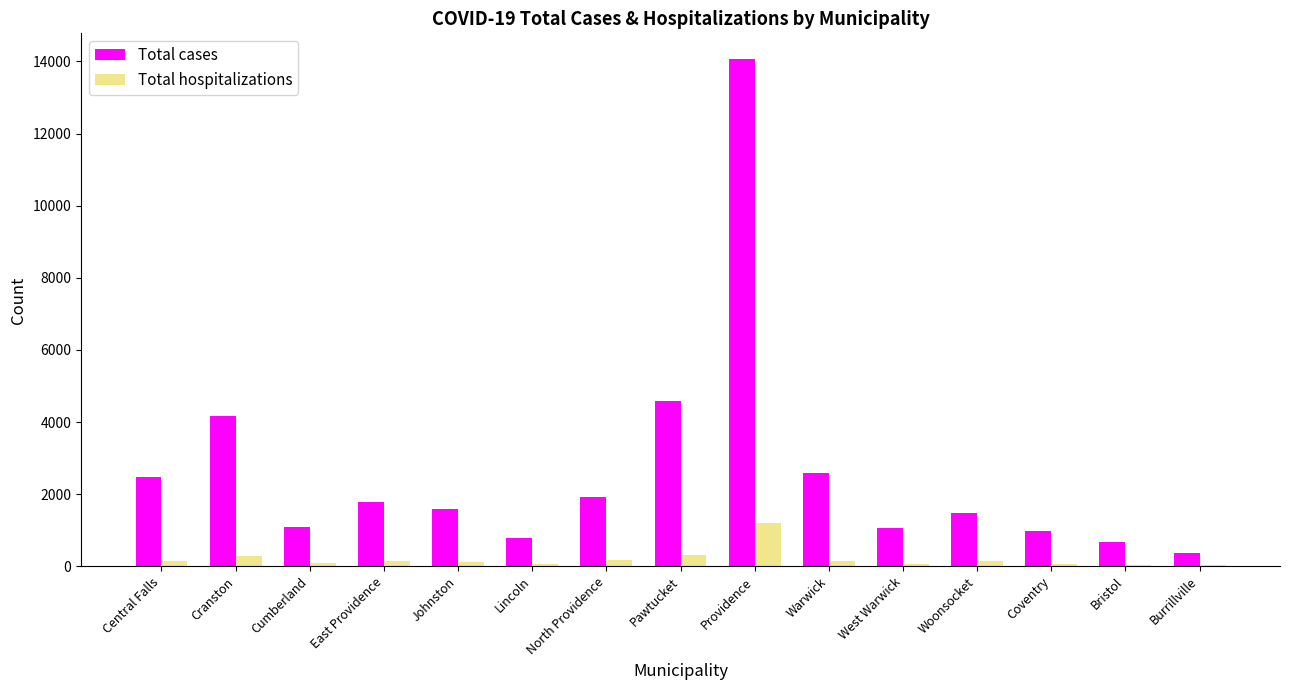

At which label does Total cases reach its peak?

Providence